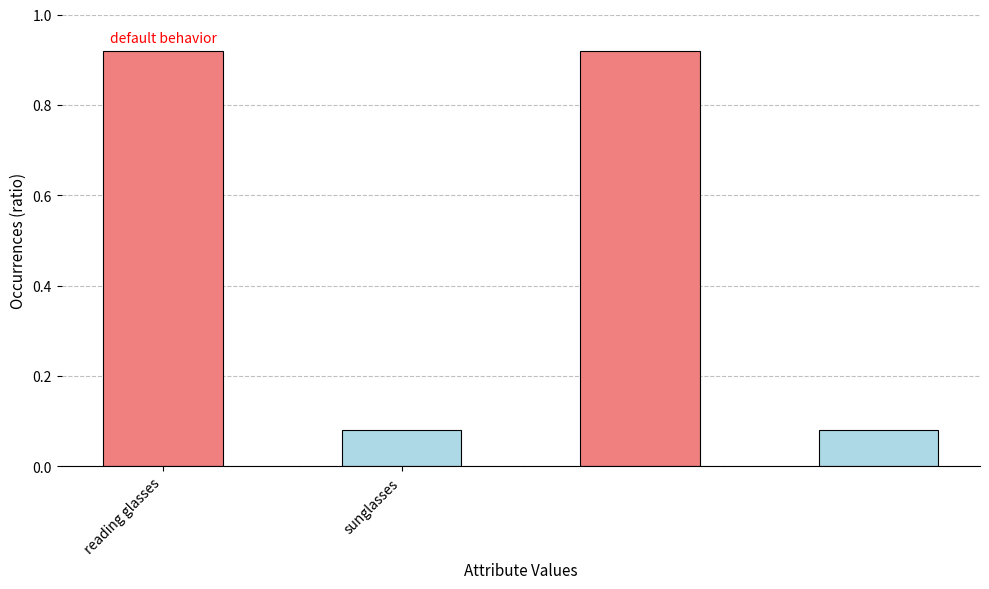

List the labels in order of value, smallest first.

sunglasses, reading glasses